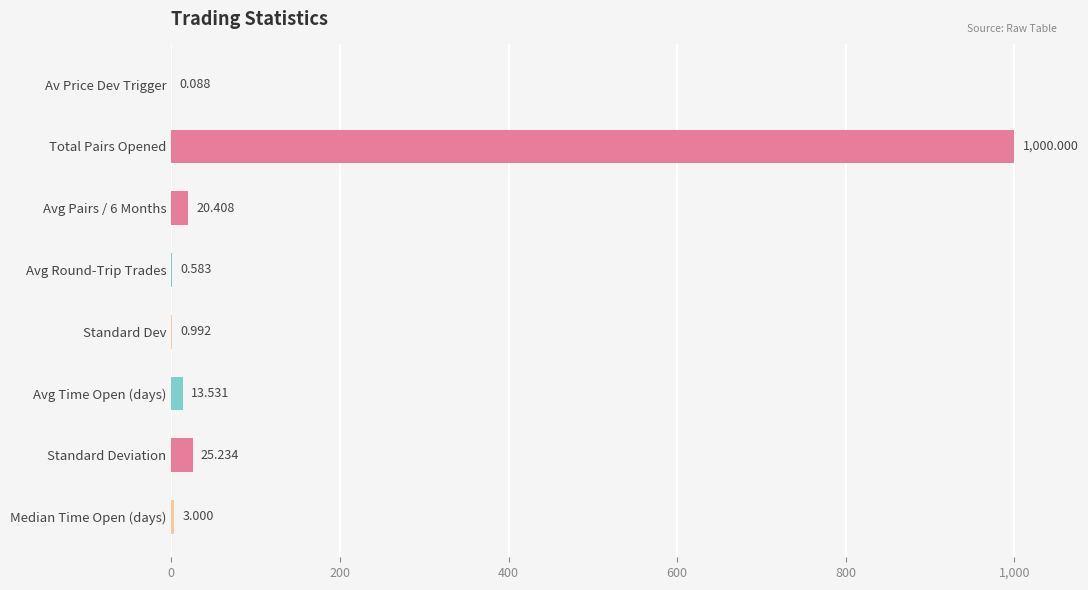

Between Avg Time Open (days) and Standard Deviation, which is larger?

Standard Deviation